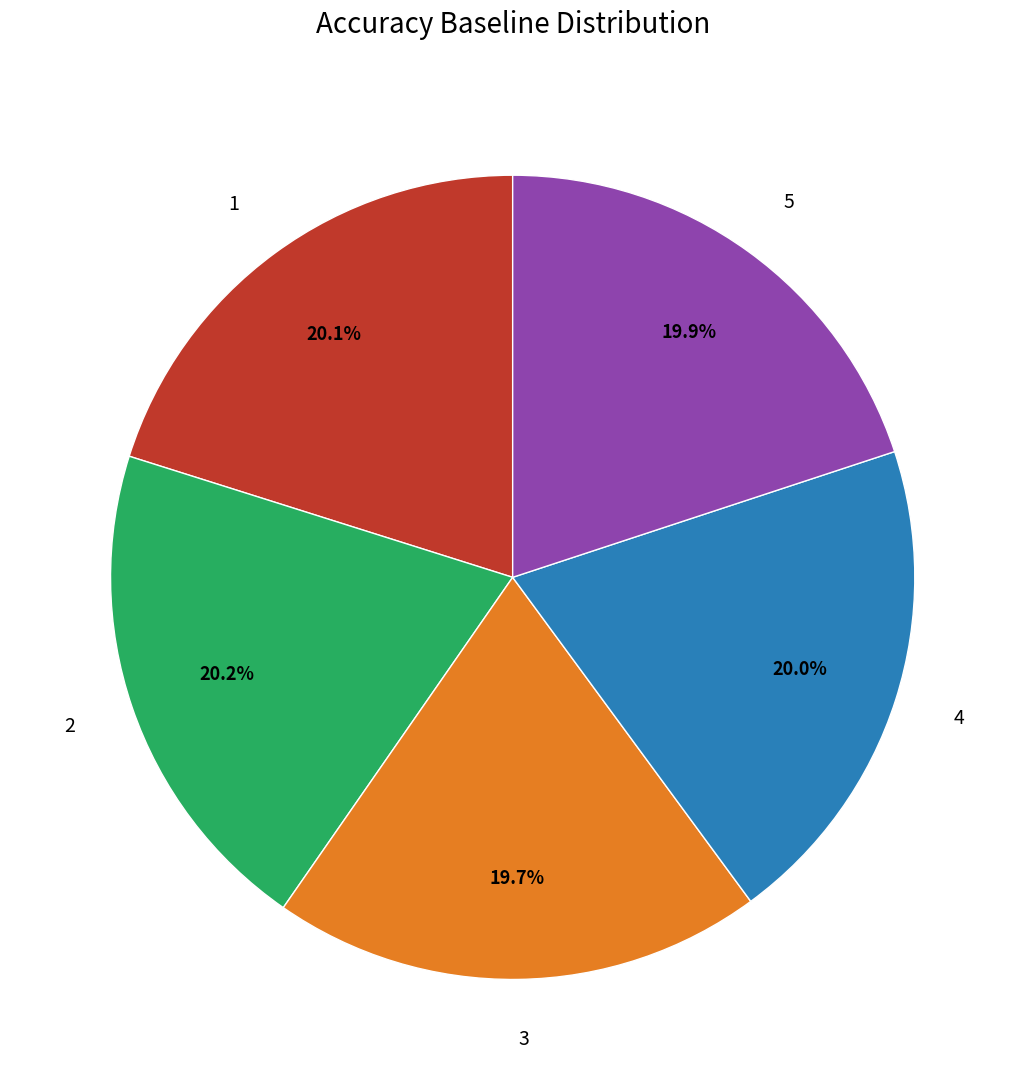

What percentage is NOT represented by 5?

80.1%